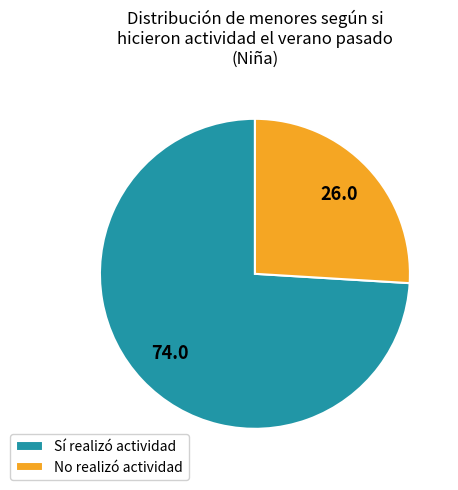

Which slice represents more than half of the pie?

Sí realizó actividad